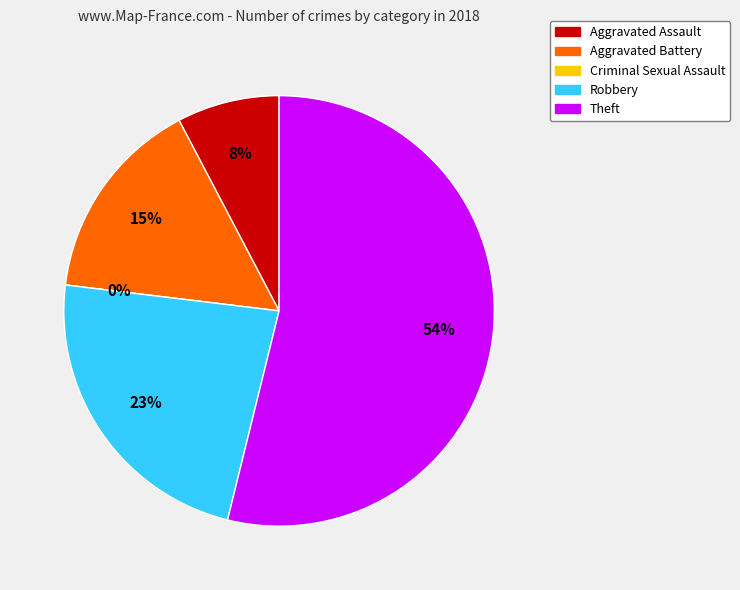

The Criminal Sexual Assault slice represents 12% of the pie. True or false?

False